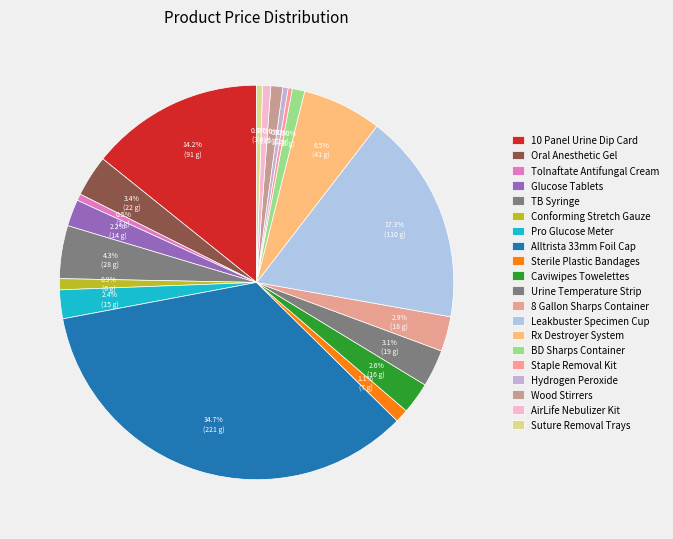

To the nearest percent, what is the difference between the largest and smallest slice percentages?

34%